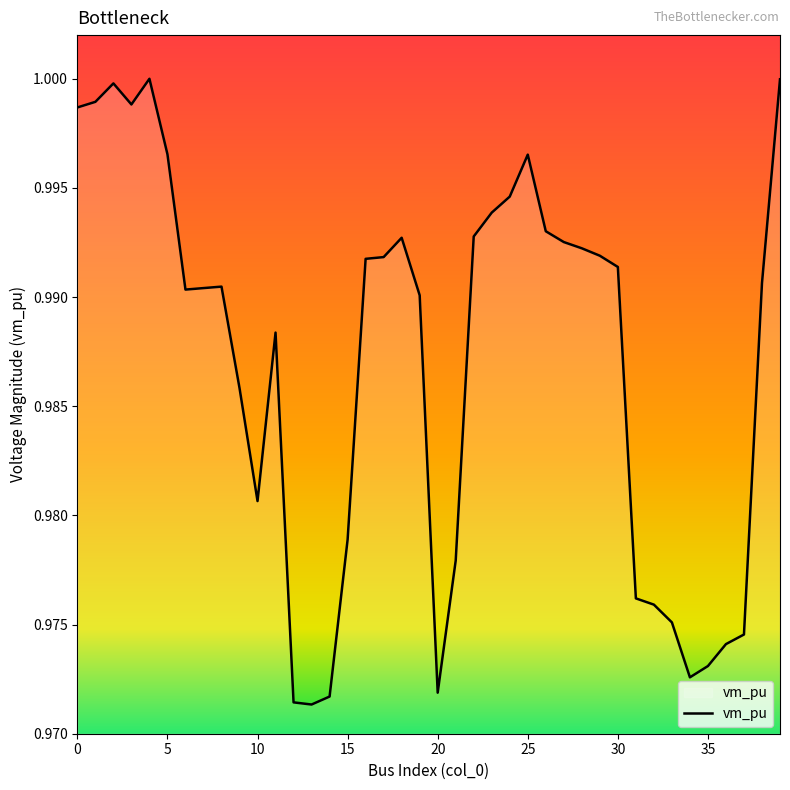

Does the chart display data point markers on the line(s)?

No